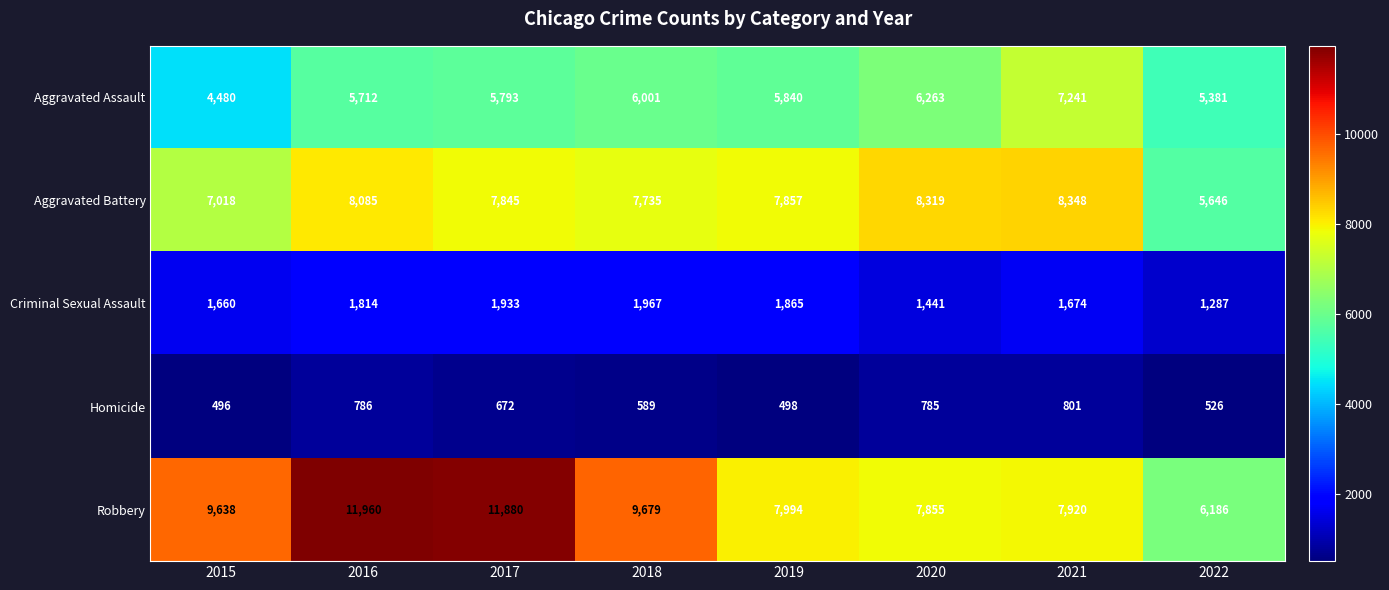

Which series has the widest spread of values?

Robbery